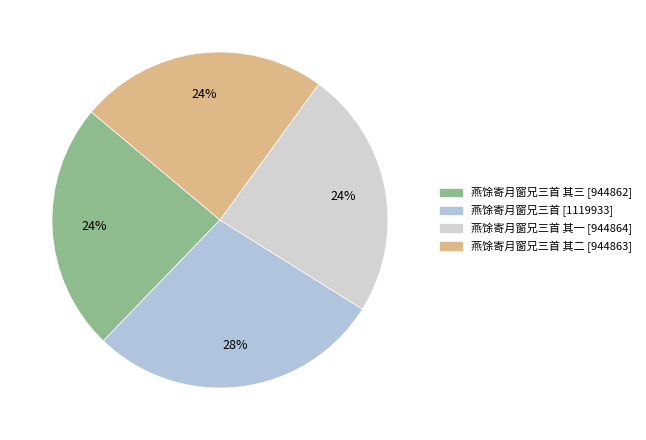

How many segments does this pie chart have?

4